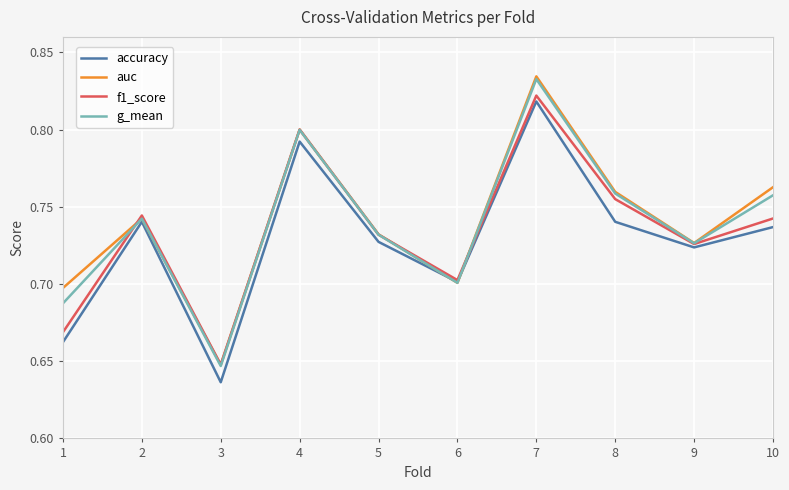

Count the number of categories in the chart.

10